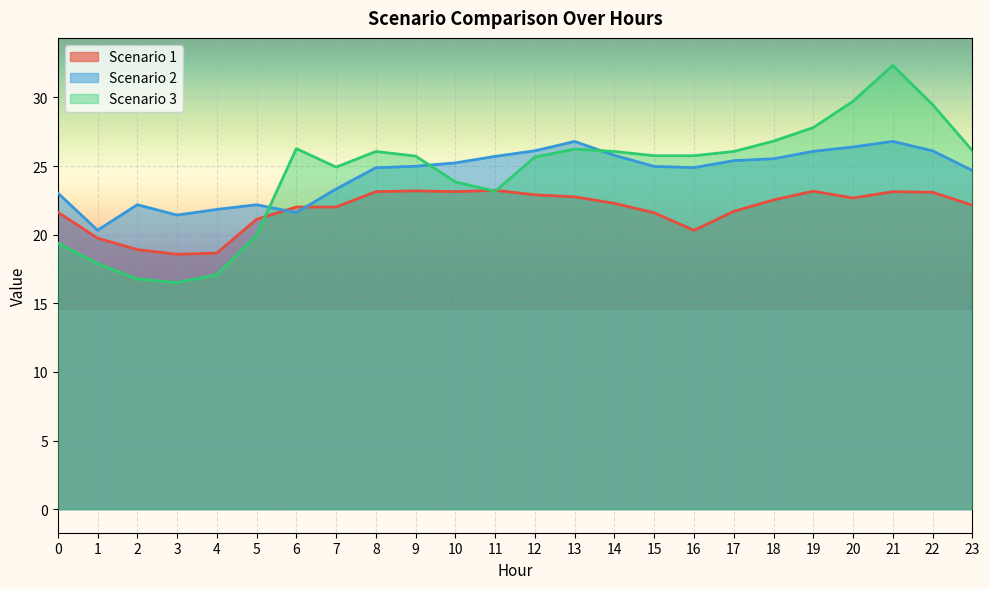

Reading left to right, transcribe all the data shown in this chart.

Scenario 1: 0=21.6	1=19.7	2=18.9	3=18.6	4=18.7	5=21.1	6=22.0	7=22.0	8=23.1	9=23.2	10=23.1	11=23.2	12=22.9	13=22.8	14=22.3	15=21.6	16=20.3	17=21.7	18=22.5	19=23.2	20=22.7	21=23.1	22=23.1	23=22.1
Scenario 2: 0=23.0	1=20.3	2=22.2	3=21.4	4=21.8	5=22.2	6=21.6	7=23.3	8=24.9	9=25.0	10=25.2	11=25.7	12=26.1	13=26.8	14=25.8	15=25.0	16=24.9	17=25.4	18=25.5	19=26.1	20=26.4	21=26.8	22=26.1	23=24.7
Scenario 3: 0=19.4	1=17.9	2=16.8	3=16.5	4=17.1	5=20.0	6=26.3	7=24.9	8=26.1	9=25.7	10=23.8	11=23.2	12=25.7	13=26.2	14=26.1	15=25.8	16=25.8	17=26.1	18=26.8	19=27.8	20=29.7	21=32.3	22=29.5	23=26.1